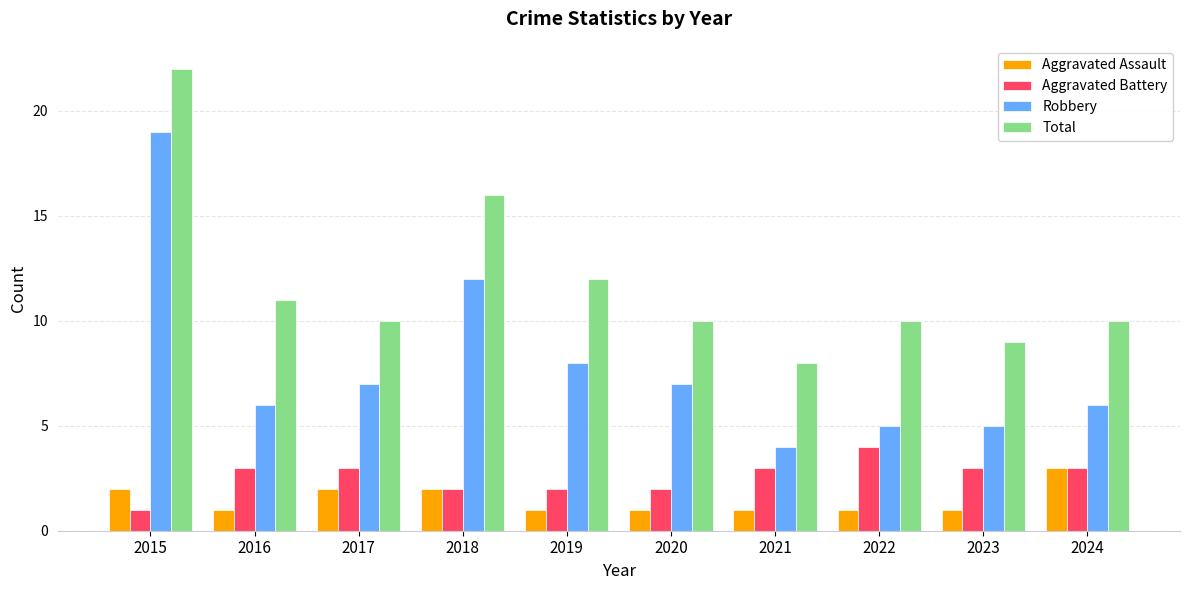

Rank the series at 2023 from lowest to highest value.

Aggravated Assault, Aggravated Battery, Robbery, Total